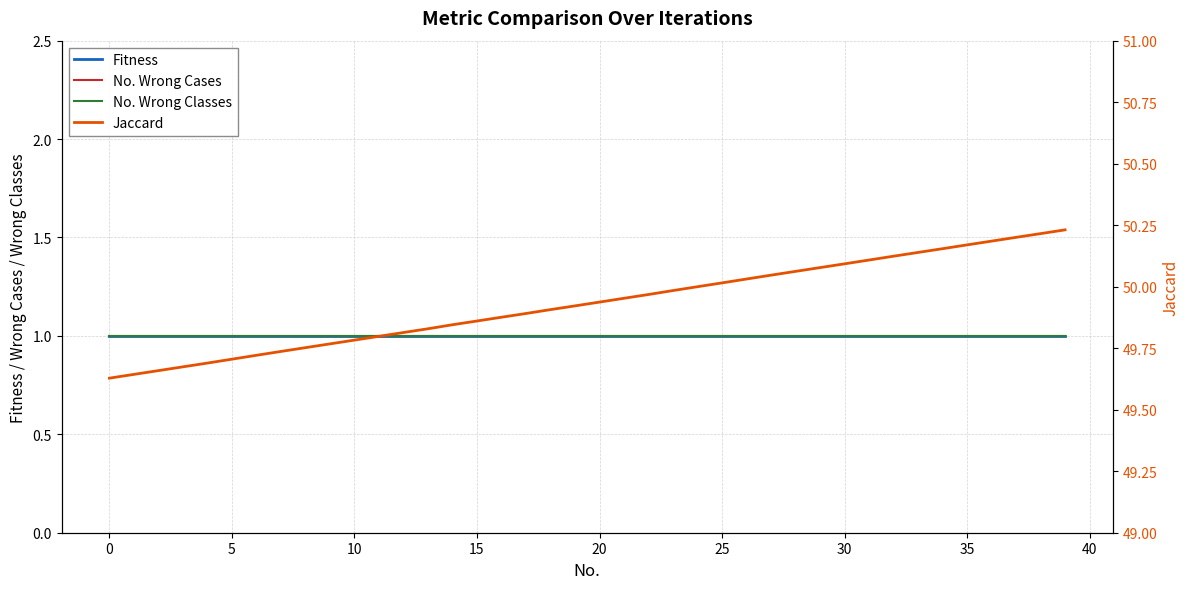

True or false: No. Wrong Classes has more than 1 points higher than both neighbors.

False